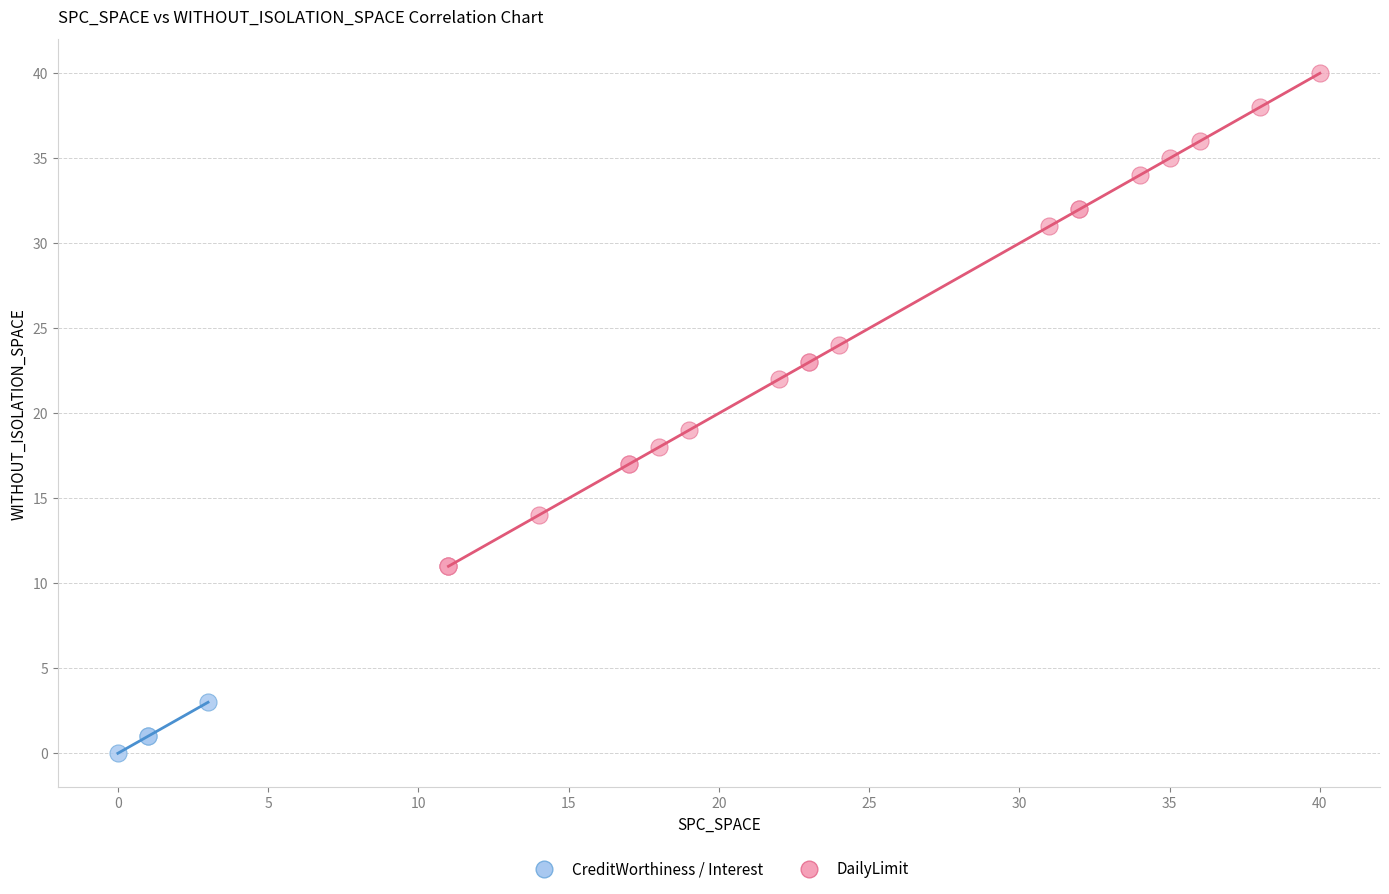

Which series has the widest spread of Y values?

DailyLimit